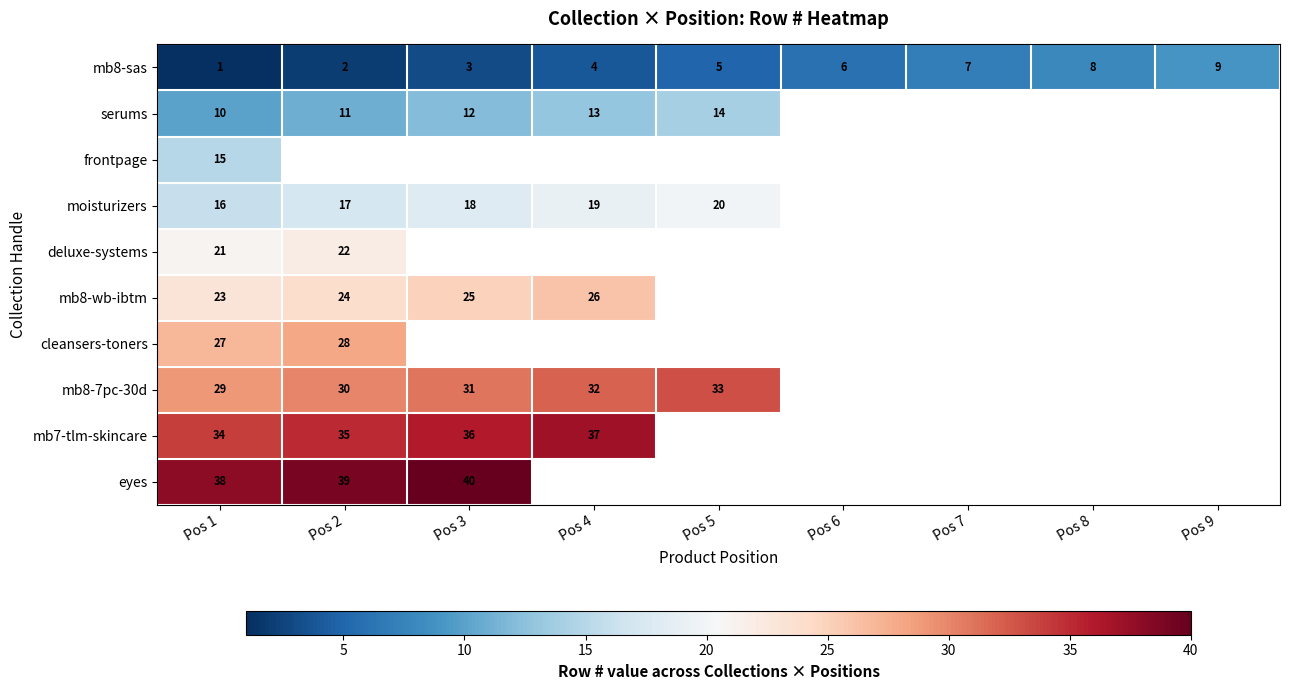

What is the average value of the mb8-sas series?

5